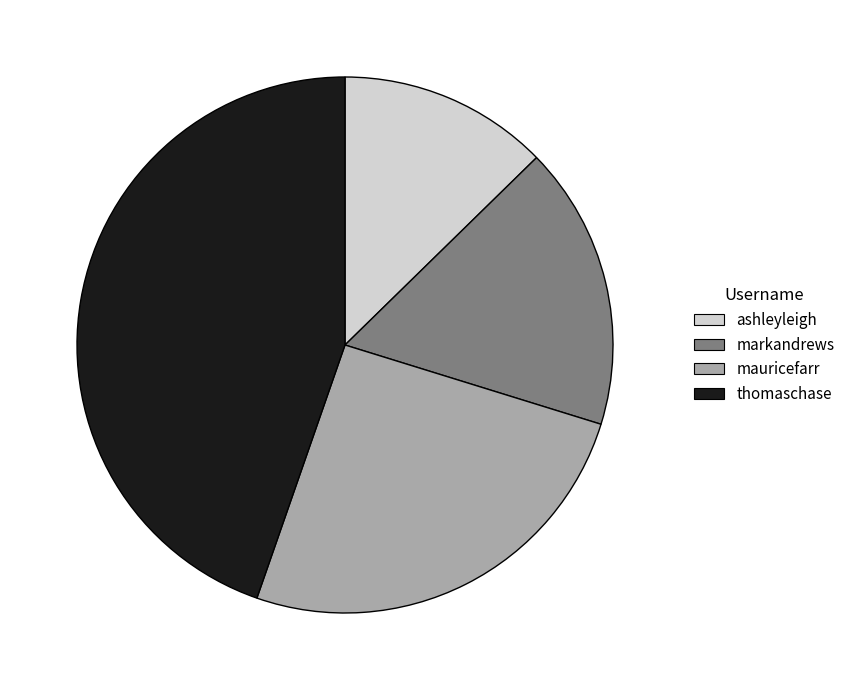

Which has a higher value, thomaschase or markandrews?

thomaschase